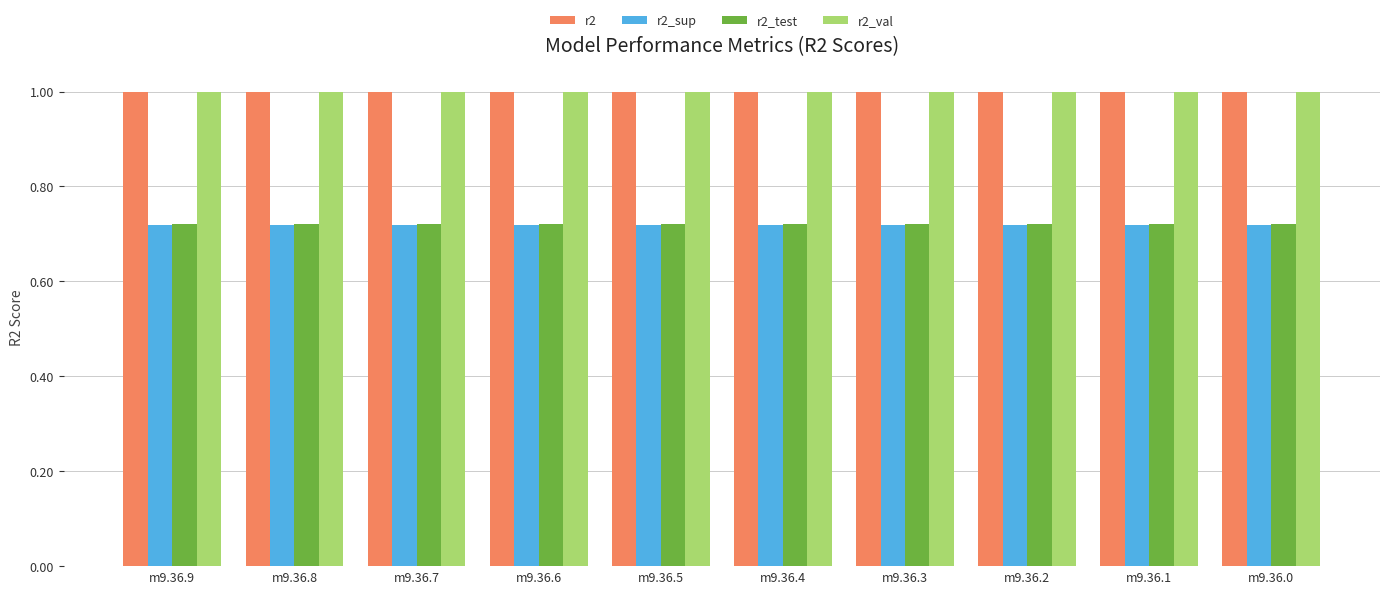

What is the total value across all series at m9.36.0?

3.4